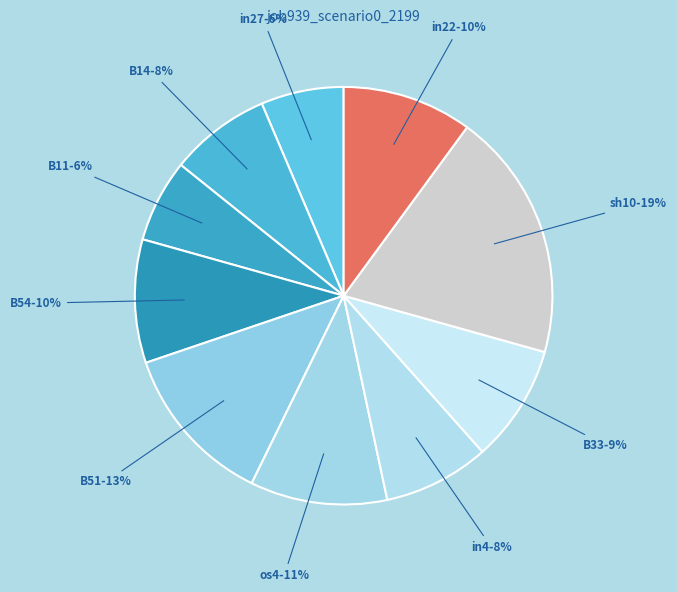

How many segments does this pie chart have?

10